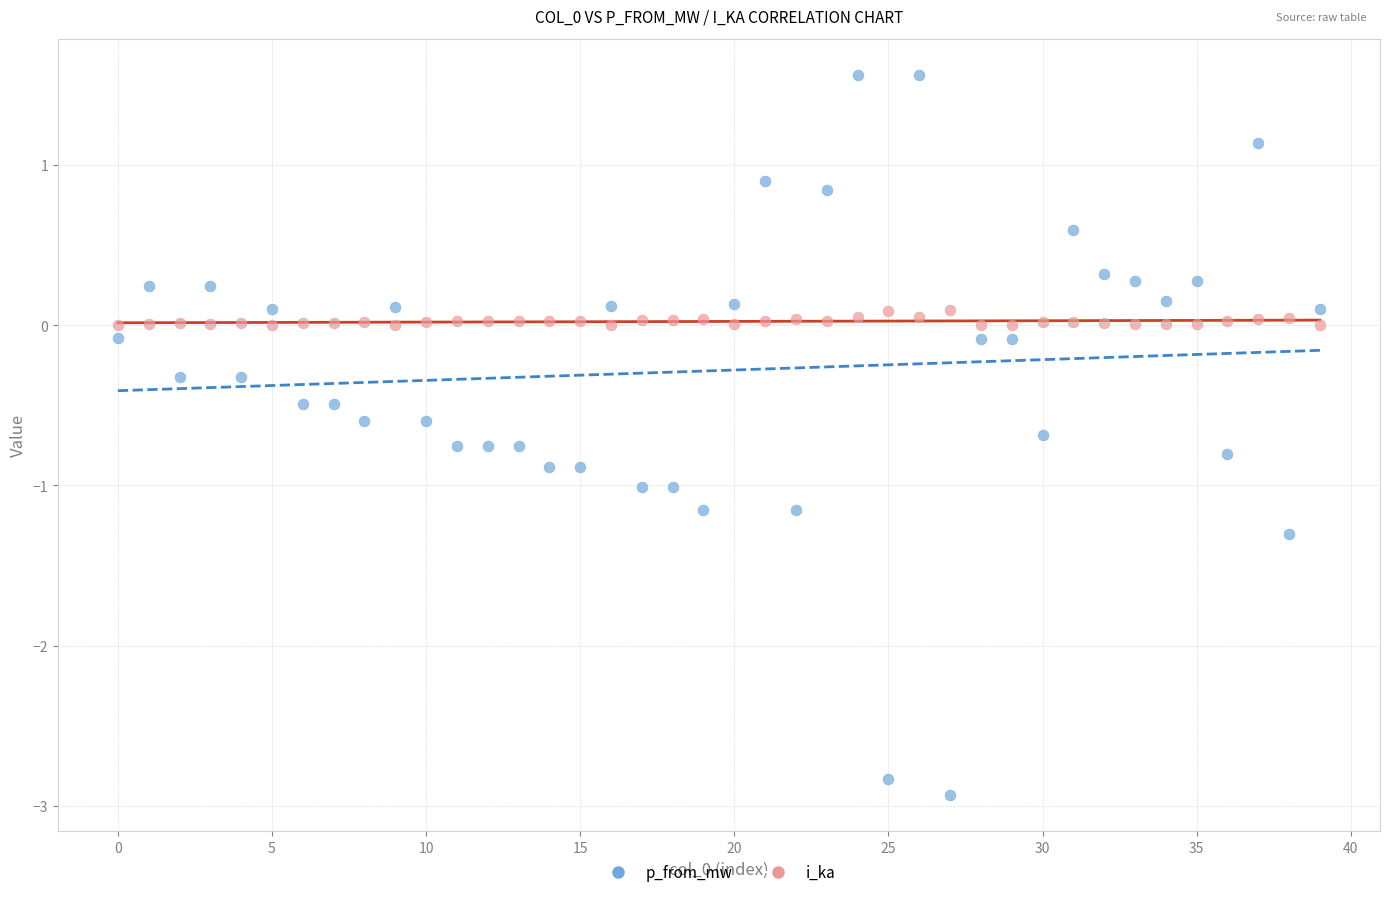

Which series contains the lowest Y value?

p_from_mw